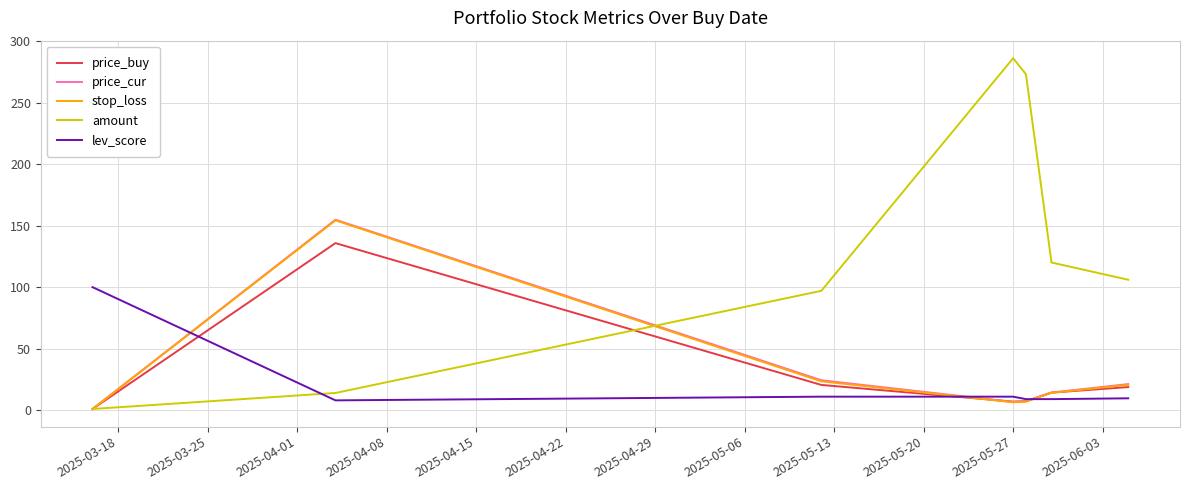

Which series has the largest range (max minus min)?

amount